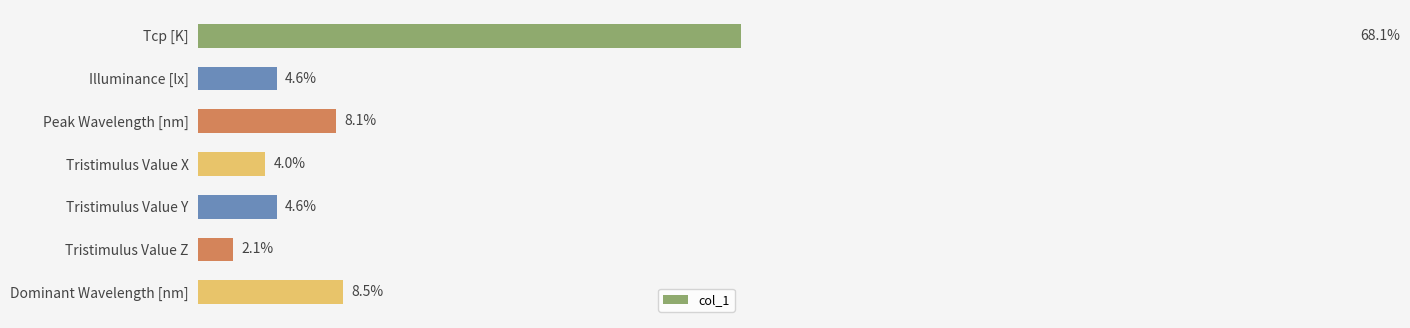

Count the number of values greater than 307.

3